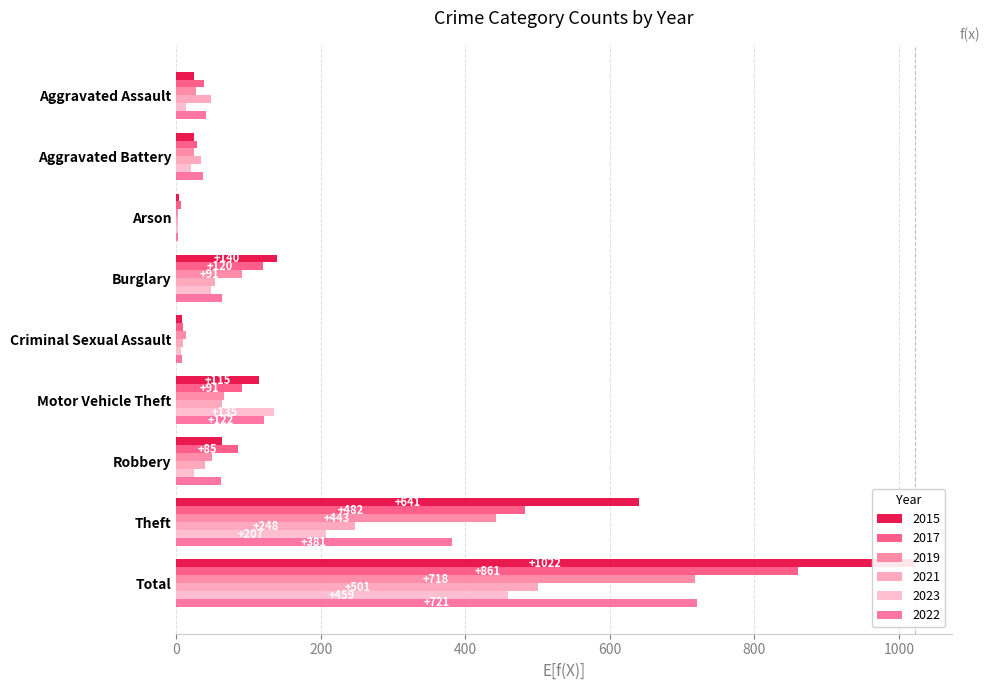

How many bars are there in each group?

6